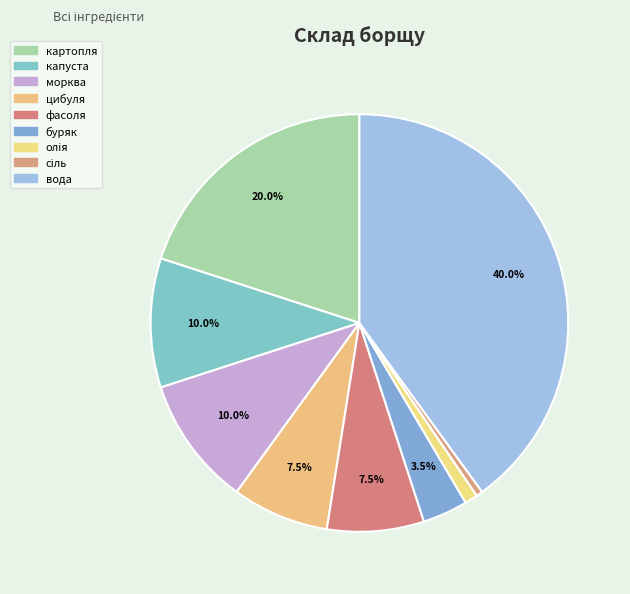

True or false: фасоля accounts for 8% of the total.

True